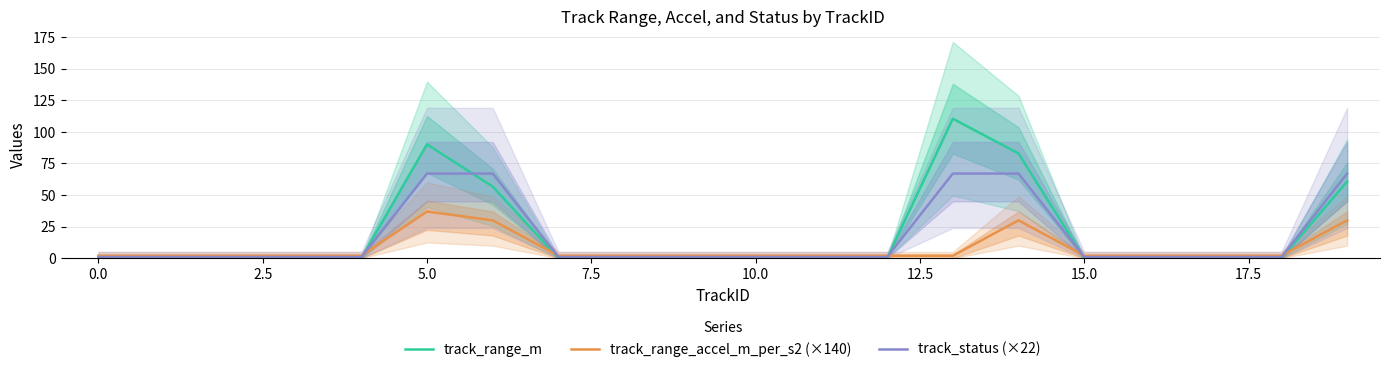

What is the maximum value for track_range_m?

110.4